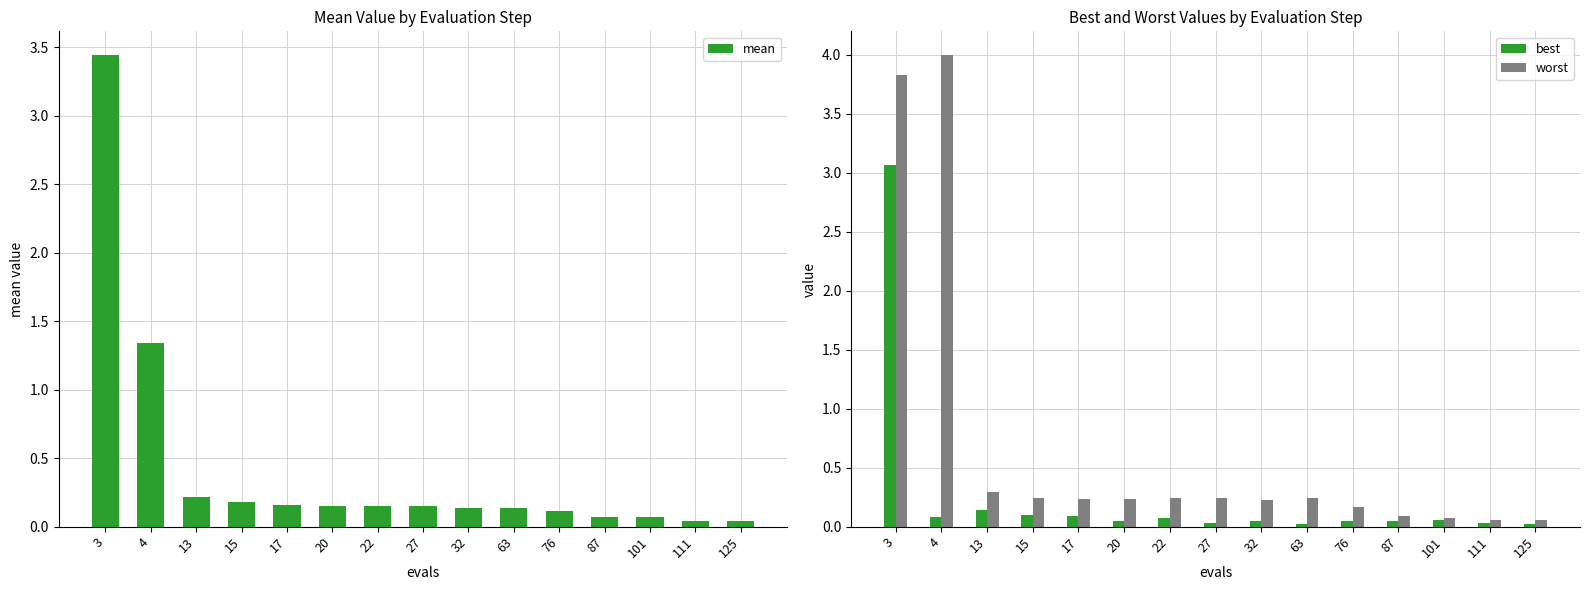

What is the sum of the best values at 15 and 20?

0.1